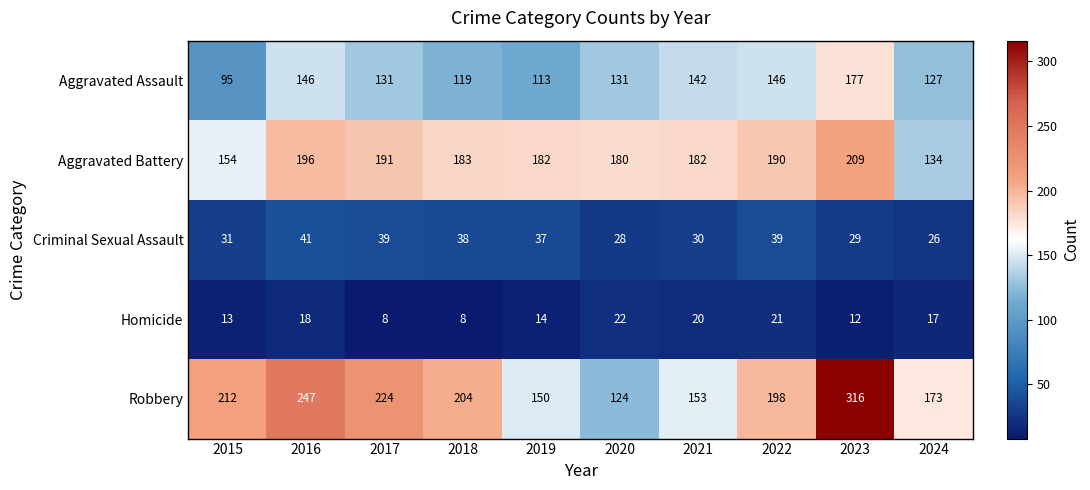

At which label is Criminal Sexual Assault closest to 33?

2015